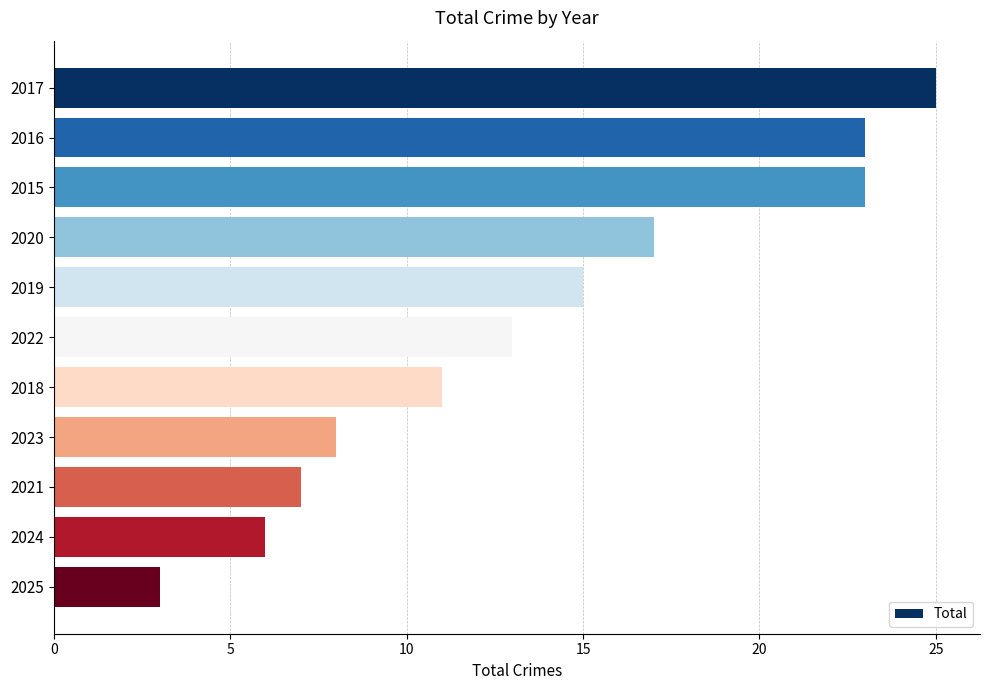

What position from the bottom is 2022?

6